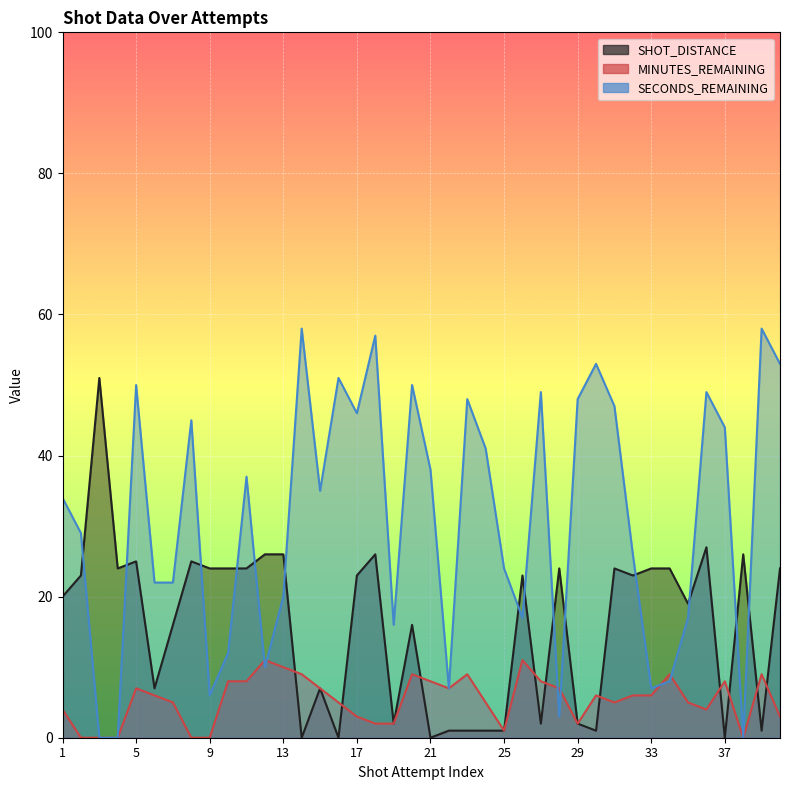

What are all the series names shown in the legend?

SHOT_DISTANCE, MINUTES_REMAINING, SECONDS_REMAINING